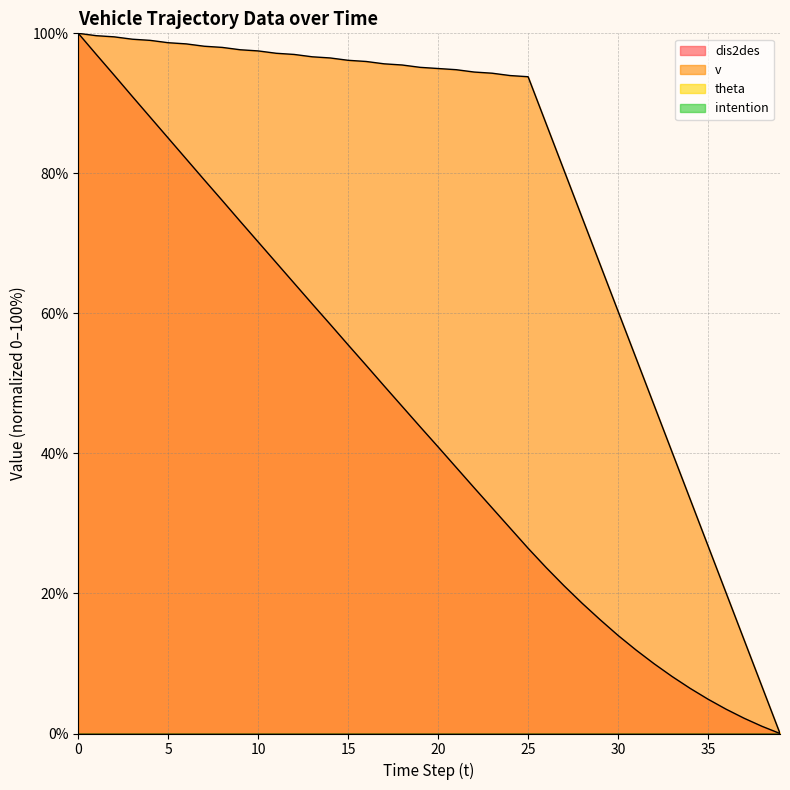

At which category does the chart reach its minimum across all series?

39